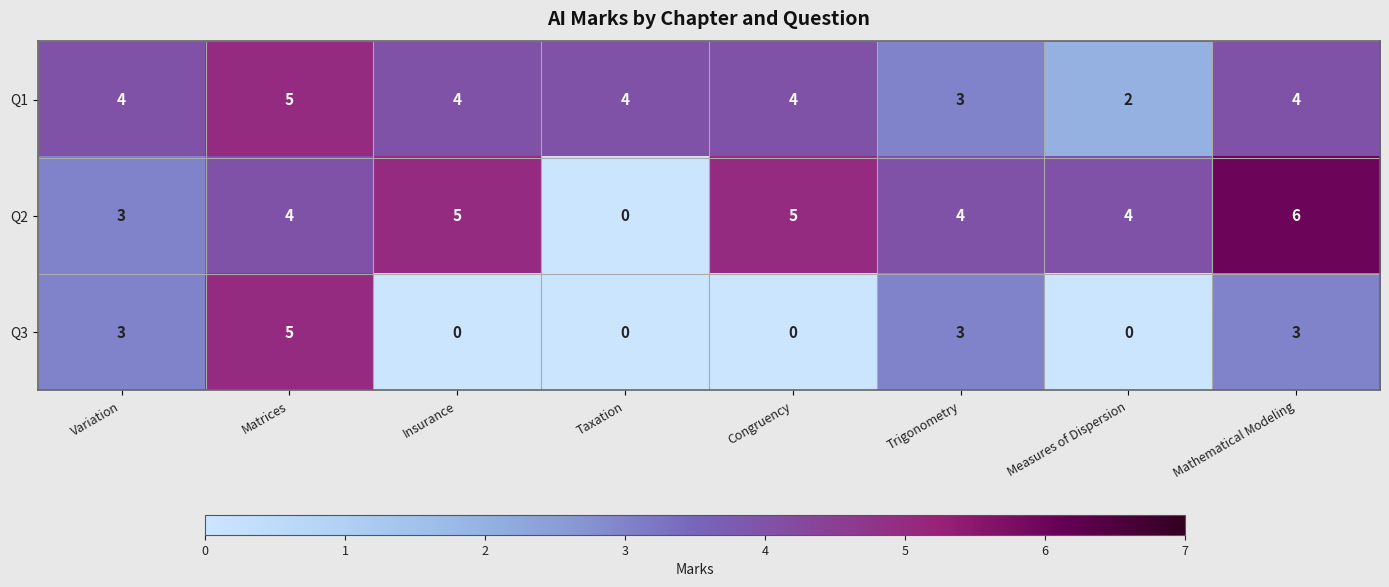

Which series has the largest range (max minus min)?

Q2